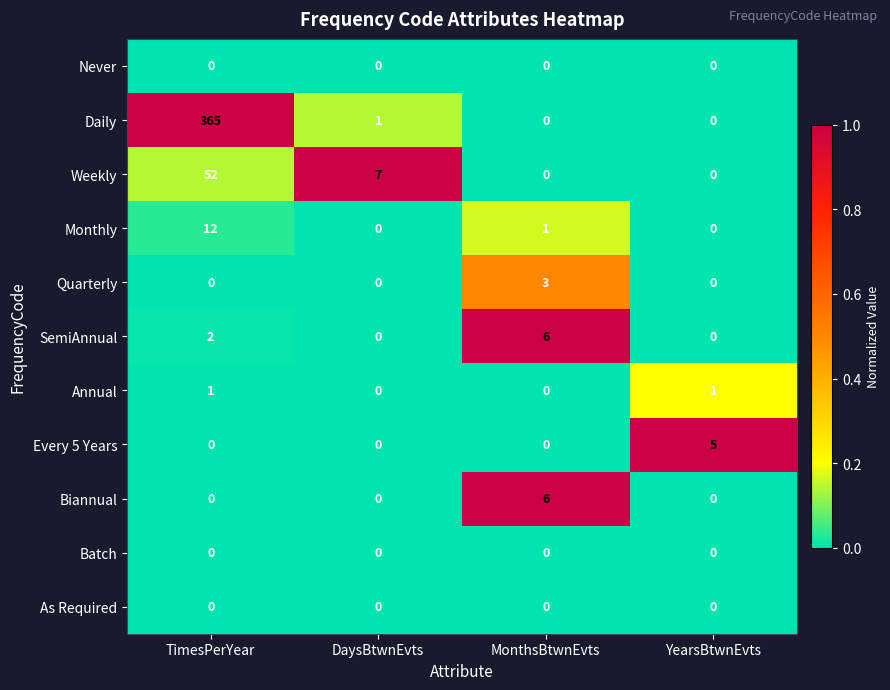

How many values in Daily are above zero?

2